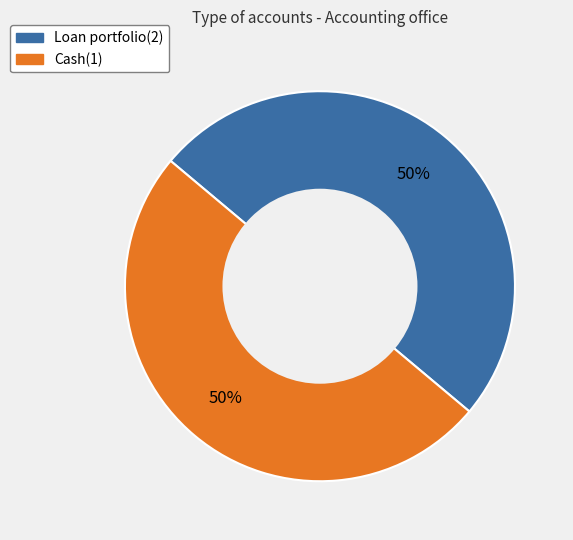

To the nearest percent, what percentage of the pie is Loan portfolio(2)?

50%